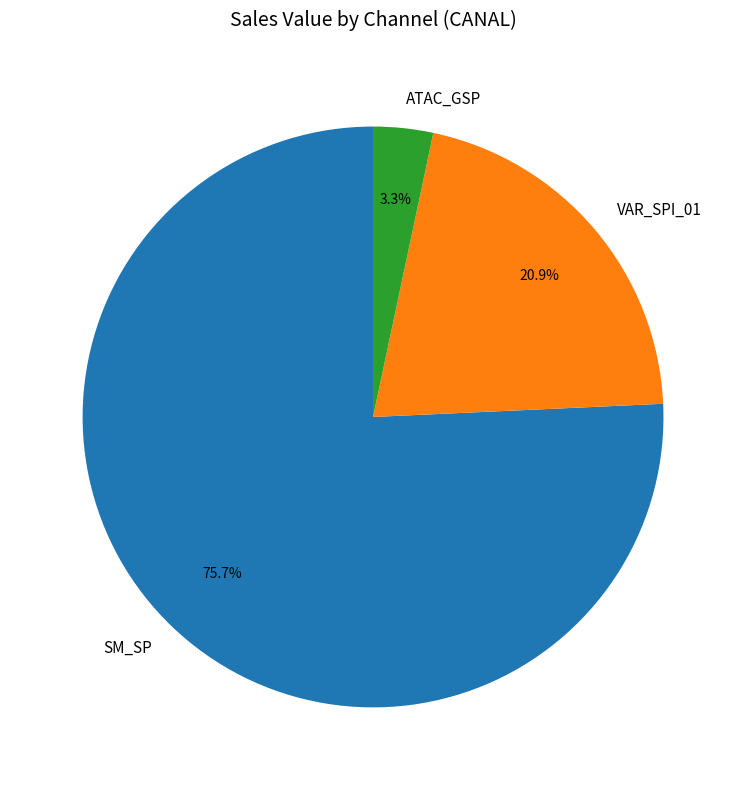

Does SM_SP represent more than half of the total?

Yes